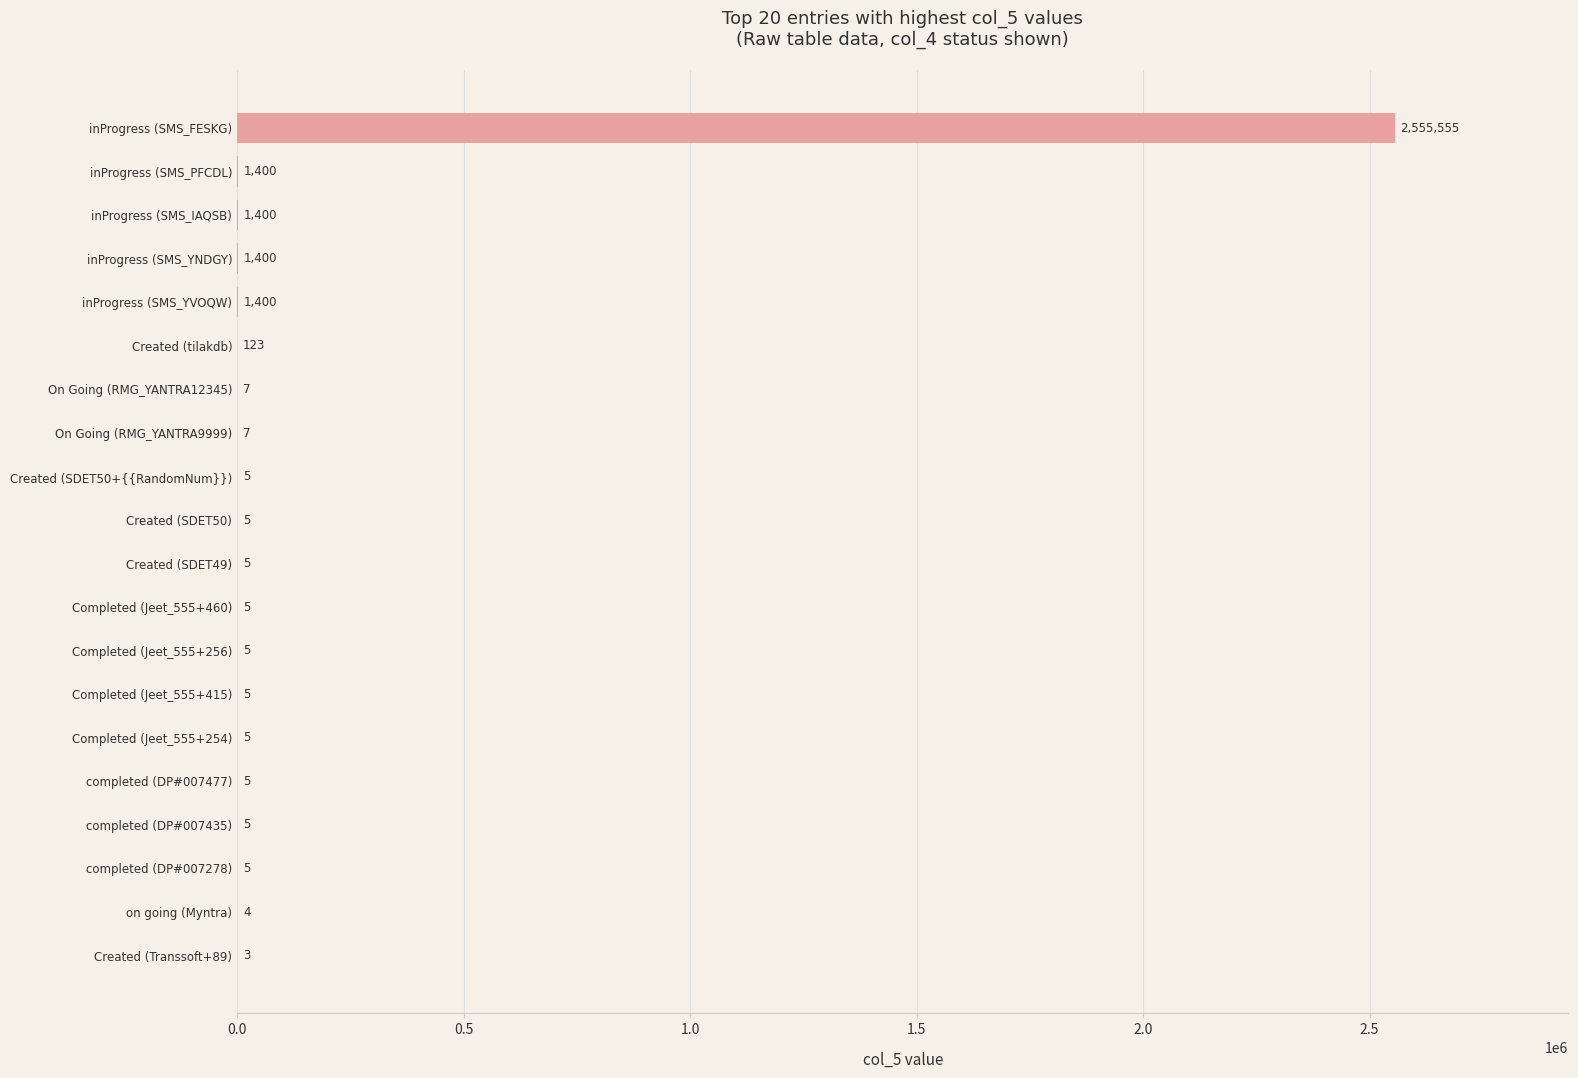

Are the bars horizontal?

Yes